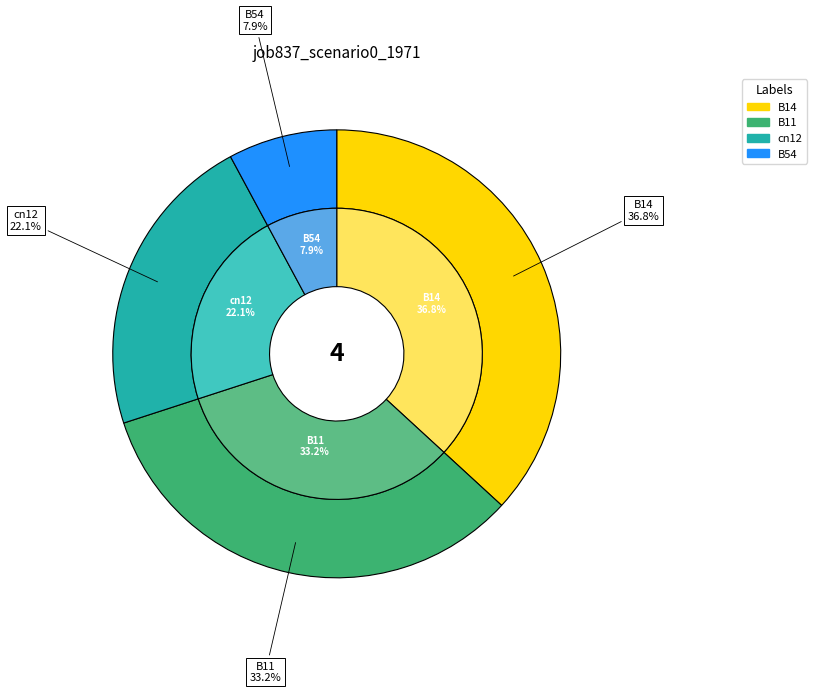

To the nearest percent, what is the difference between the B14 and cn12 slice percentages?

15%